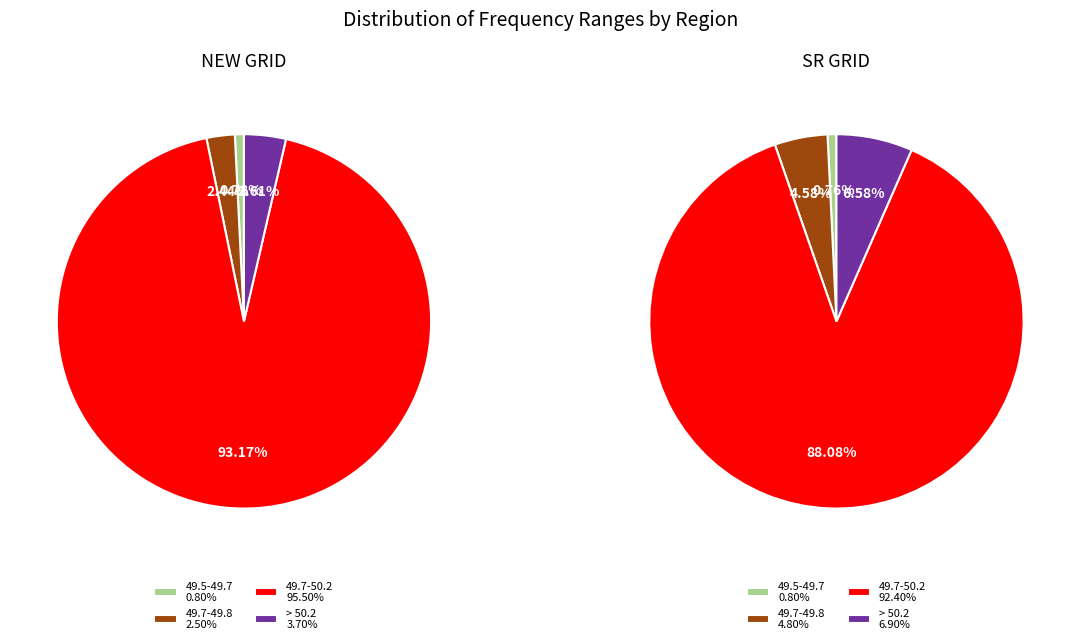

To the nearest percent, what is the difference between the largest and smallest slice percentages?

93%